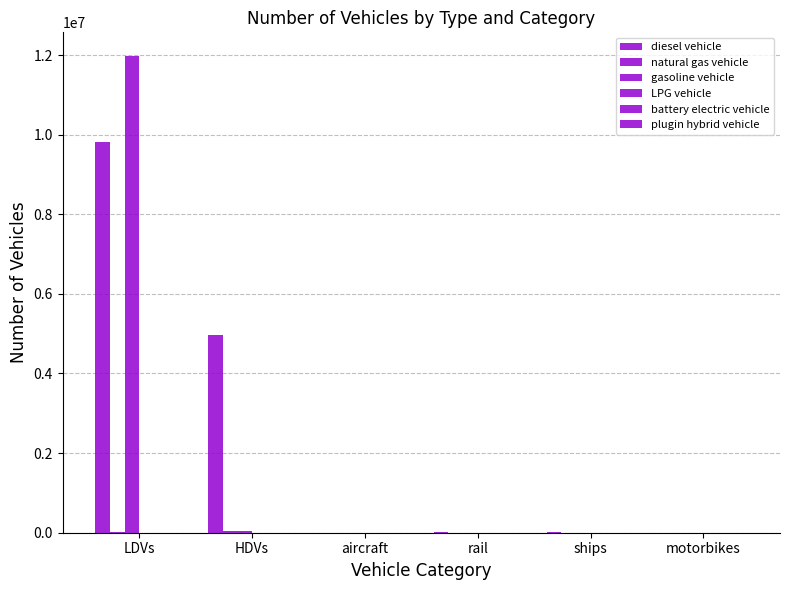

What is the maximum value shown in the chart?

11972117.5